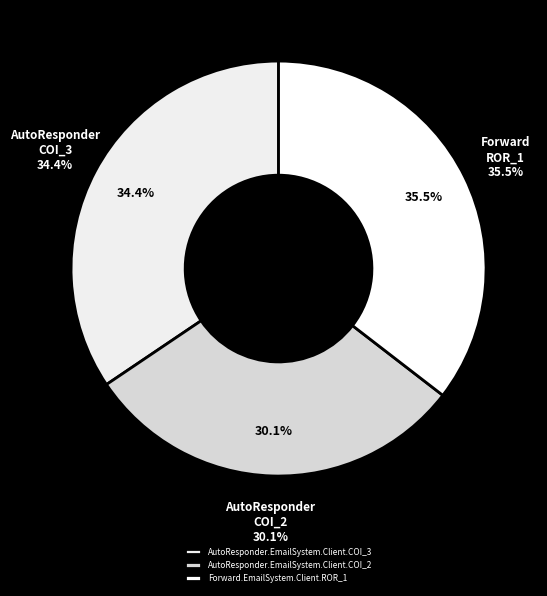

Which has a higher value, AutoResponder.EmailSystem.Client.COI_3 or AutoResponder.EmailSystem.Client.COI_2?

AutoResponder.EmailSystem.Client.COI_3